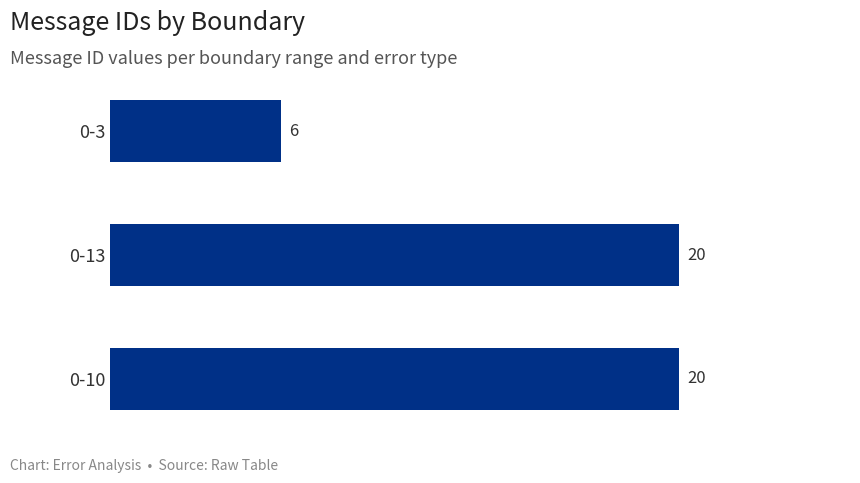

What is the change in value from 0-3 to 0-13?

+14